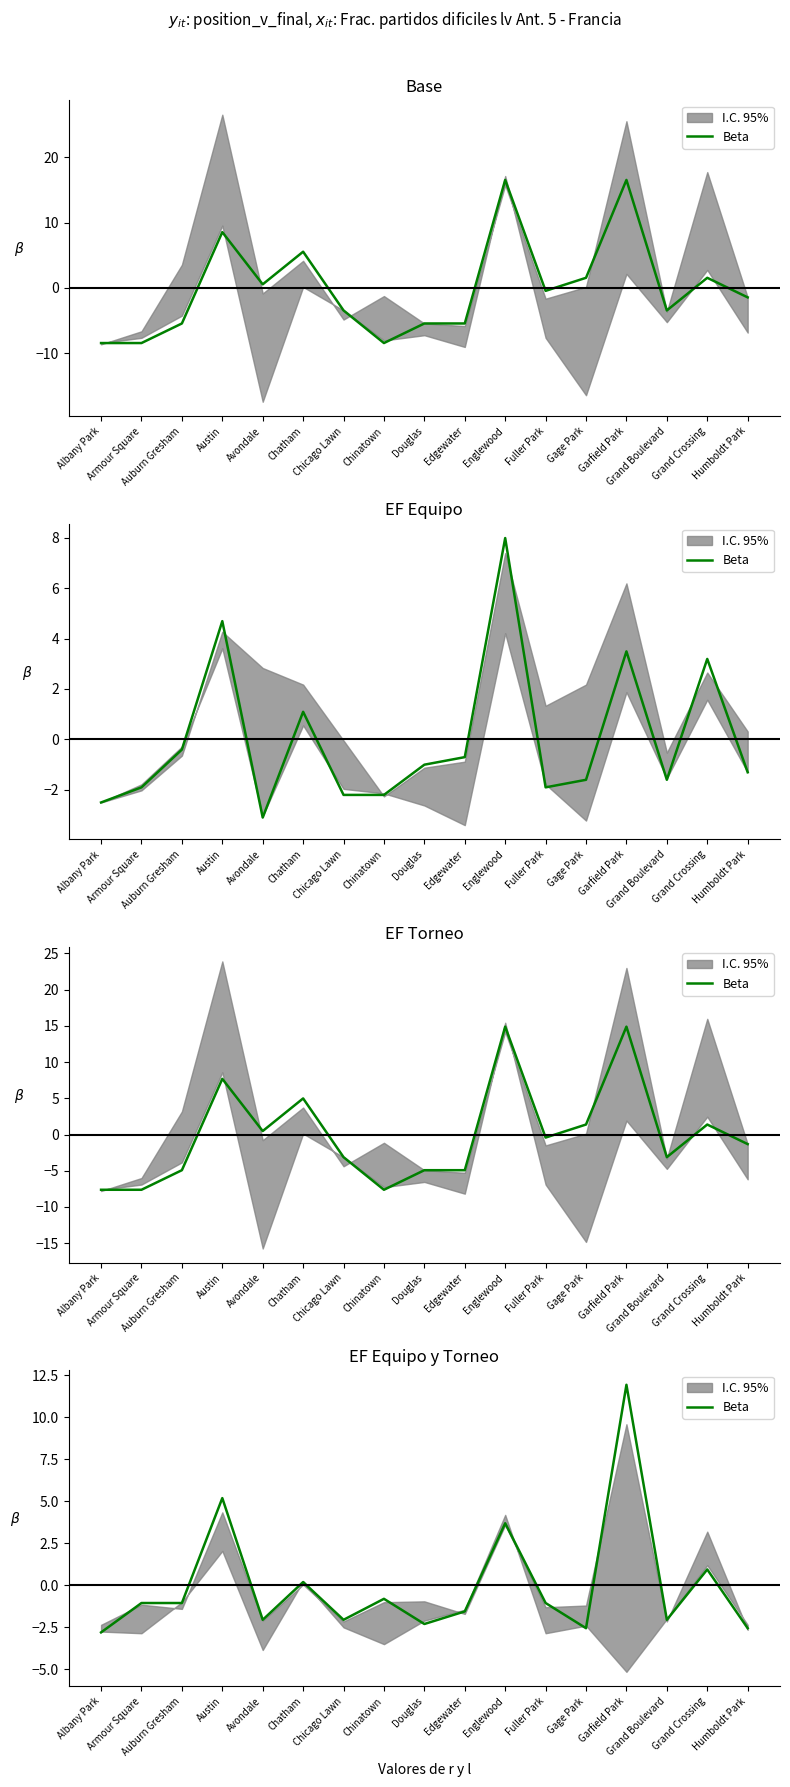

How many points are higher than both their immediate neighbors (excluding endpoints)?

6